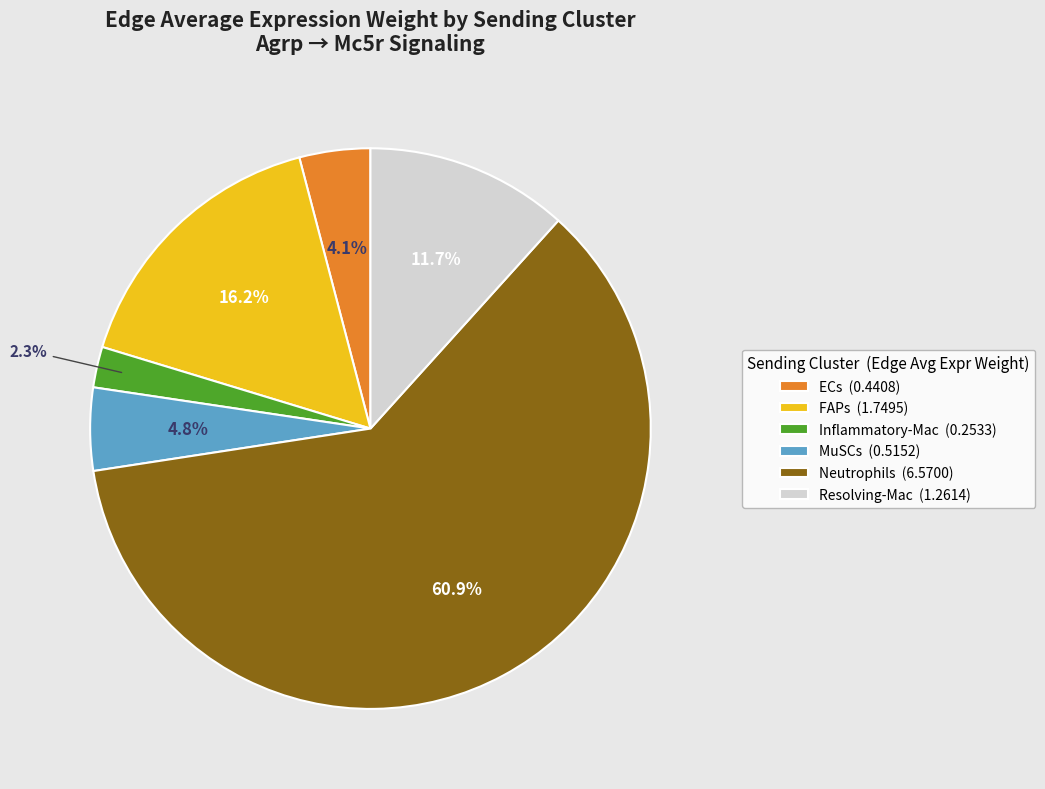

Which slice is the largest?

Neutrophils